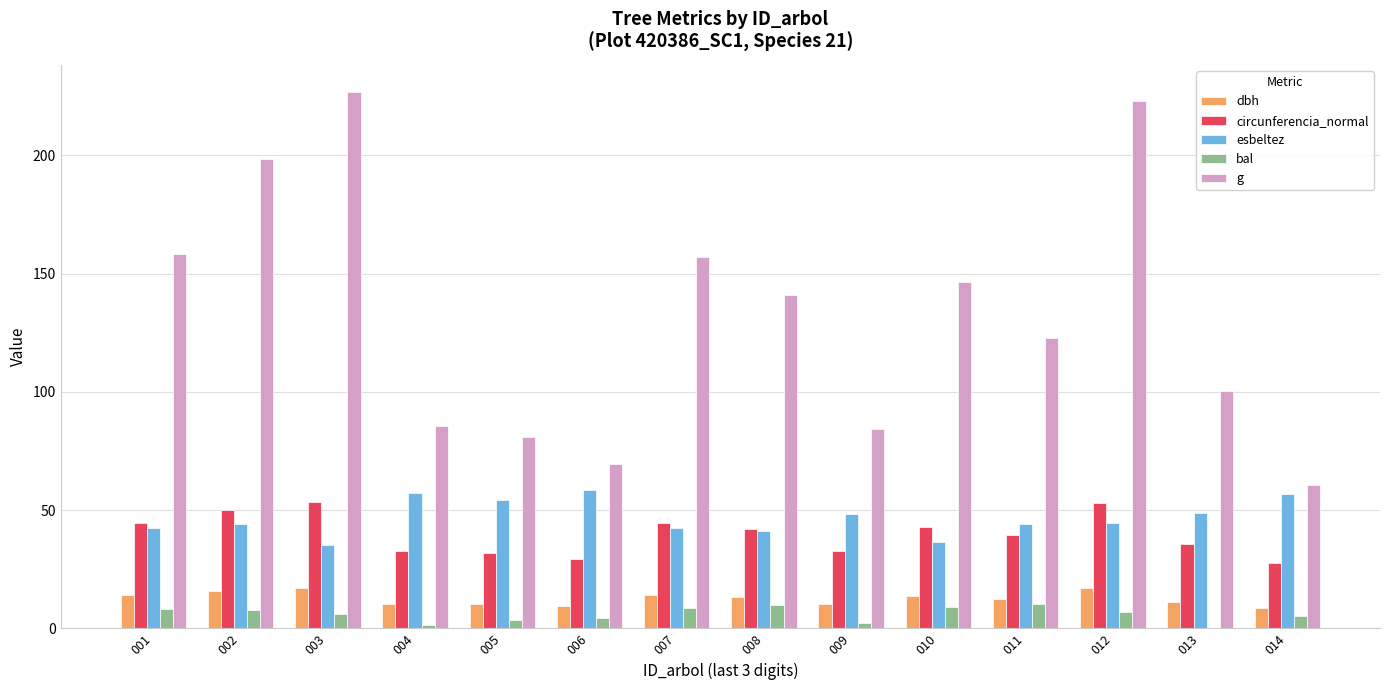

Is it true that esbeltez equals 48.7 at 013?

True